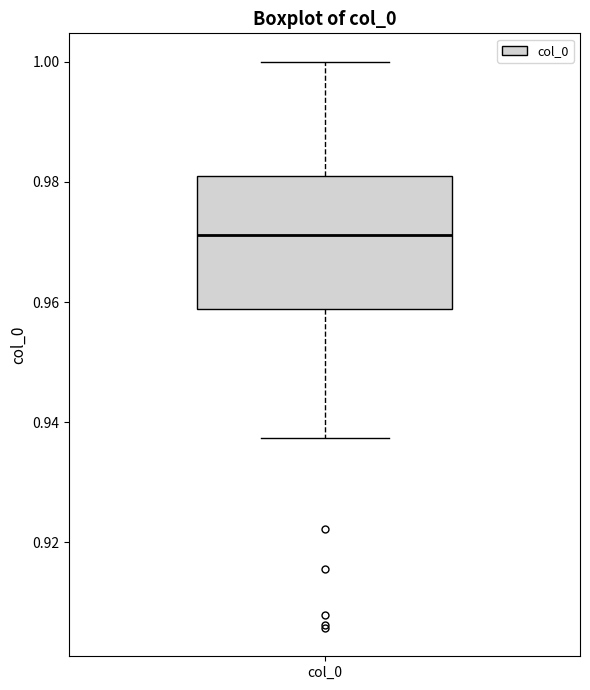

Where is the lower edge of the box for col_0 on the y-axis? The values are not printed on the chart, so give them approximately, as read against the axis.

0.958